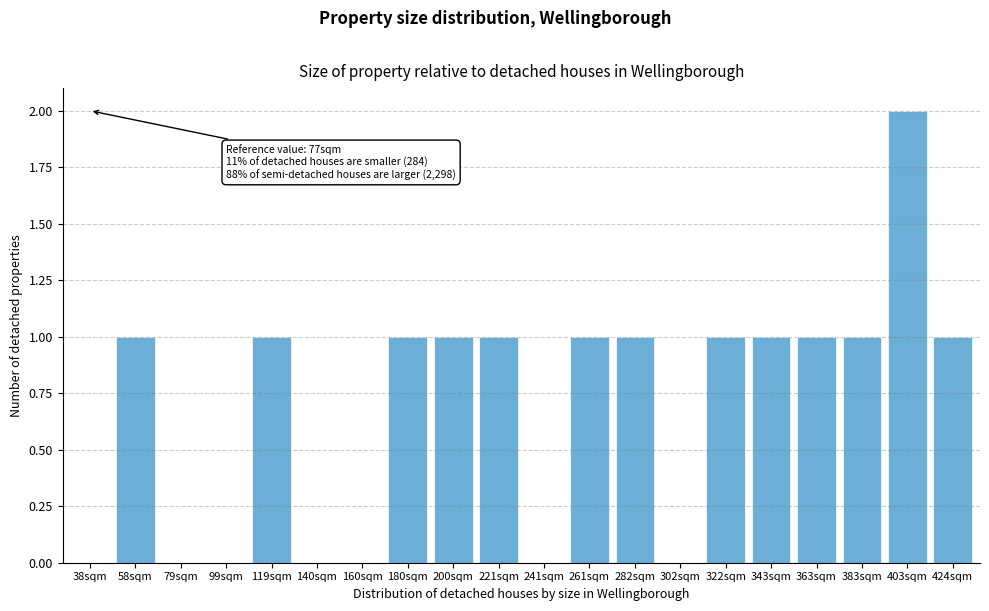

Reading left to right, extract all data points from this chart.

38sqm=0	58sqm=1	79sqm=0	99sqm=0	119sqm=1	140sqm=0	160sqm=0	180sqm=1	200sqm=1	221sqm=1	241sqm=0	261sqm=1	282sqm=1	302sqm=0	322sqm=1	343sqm=1	363sqm=1	383sqm=1	403sqm=2	424sqm=1